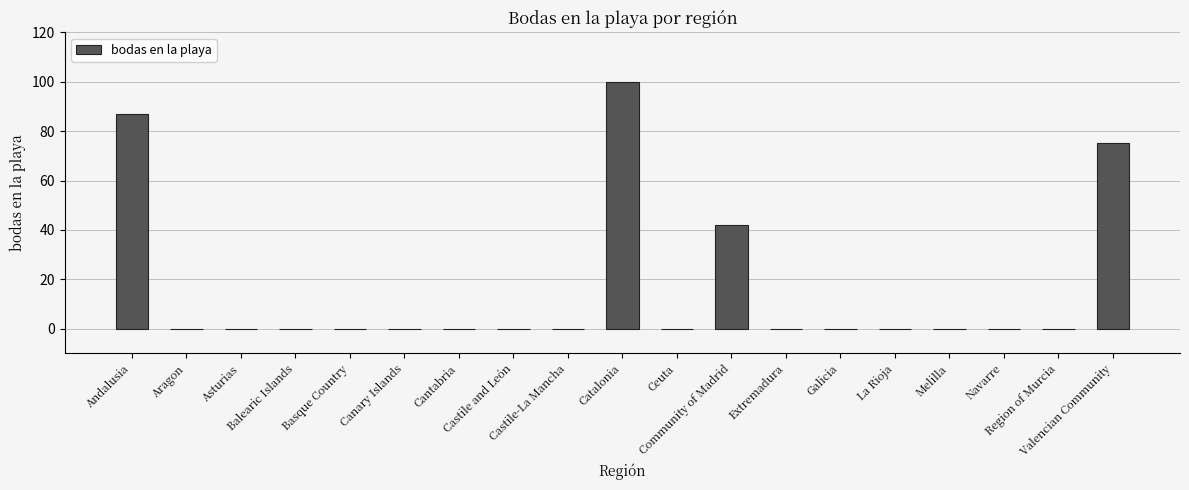

What is the sum of all values?

304